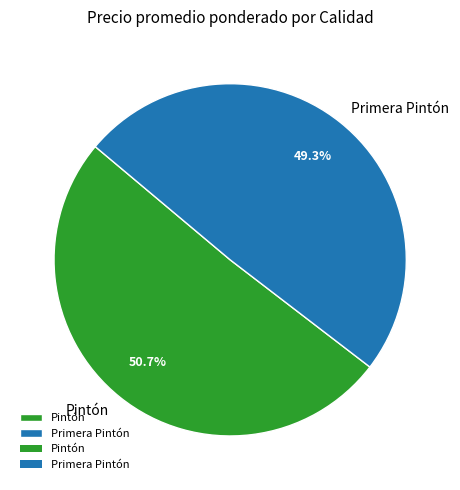

Does any single category account for the majority?

Yes